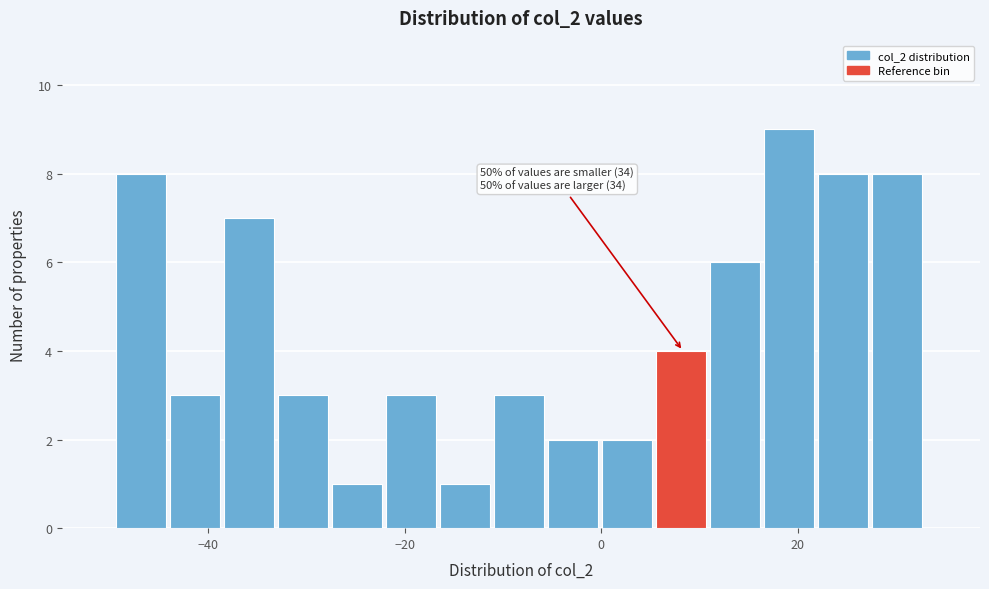

Read against the x-axis, roughly where is the centre of the tallest bar?

20